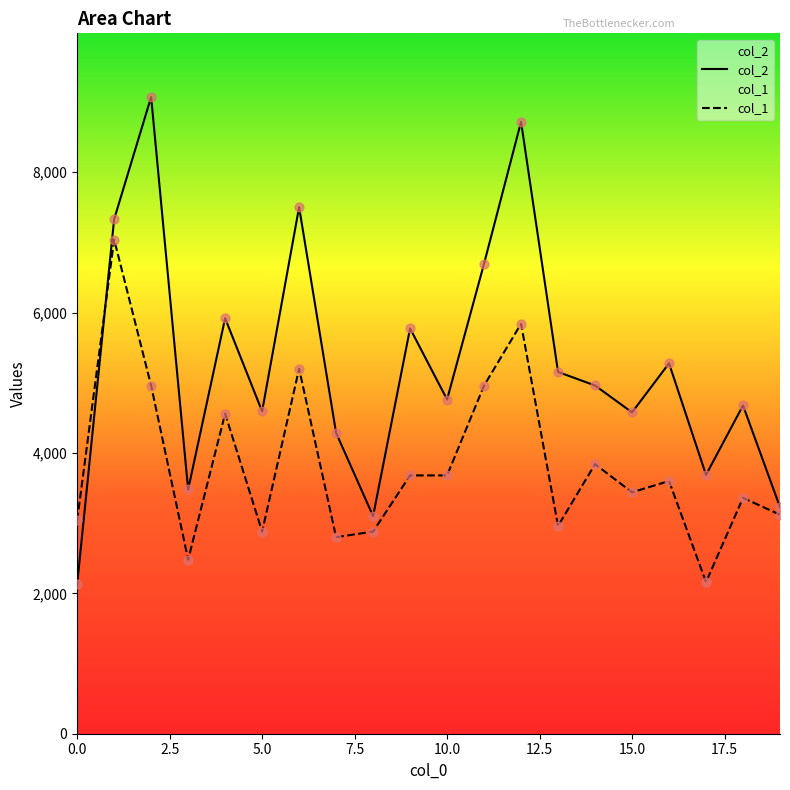

Which series contains the lowest Y value?

col_2